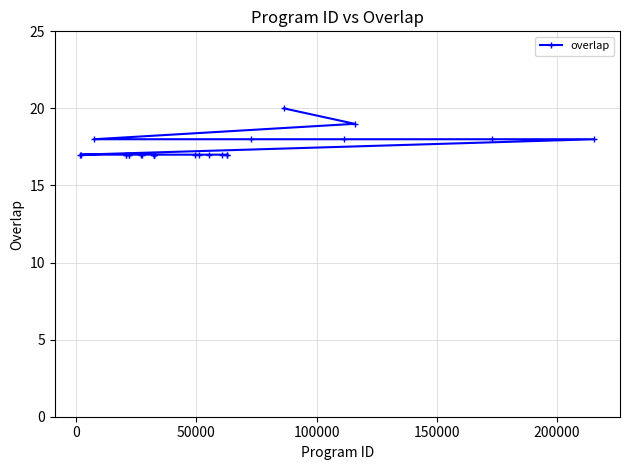

What is the value of the 11th point from the left?

17